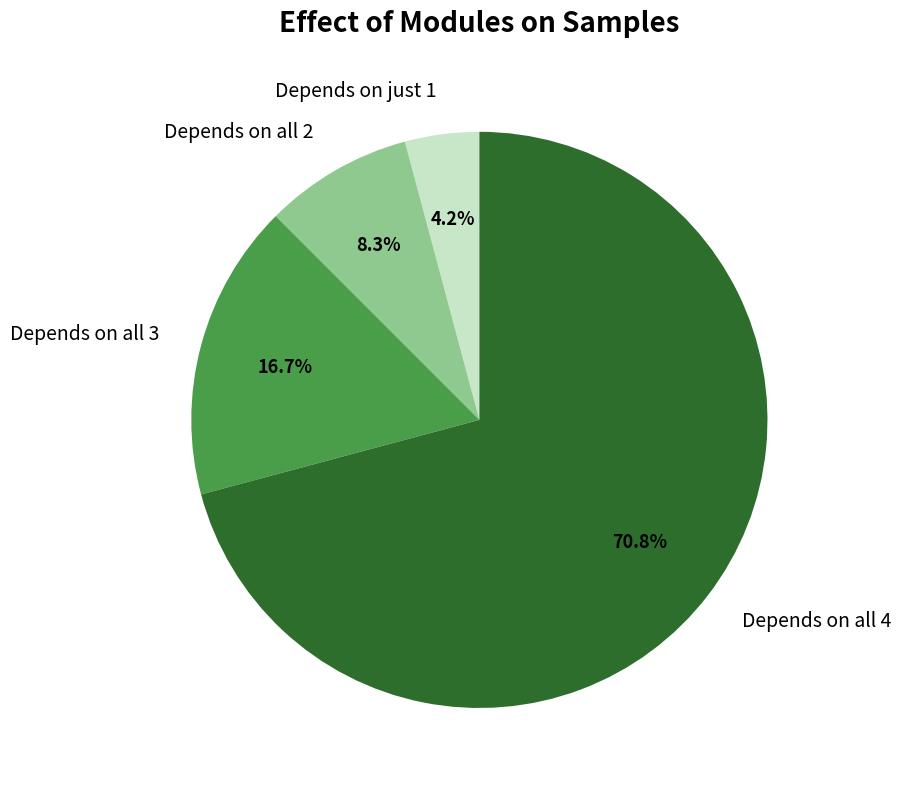

How many segments does this pie chart have?

4